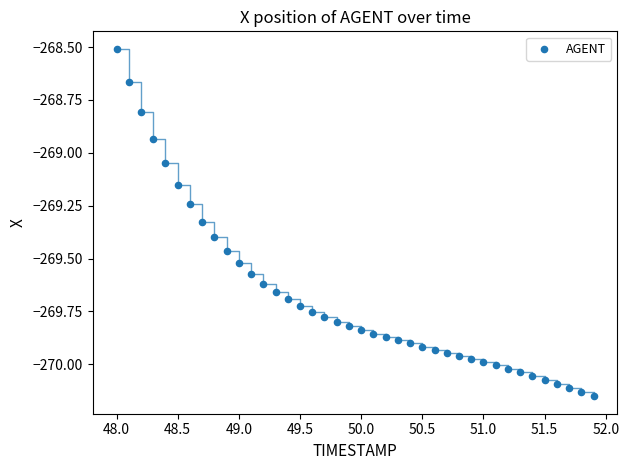

What is the range of Y values (max minus min)?

1.6